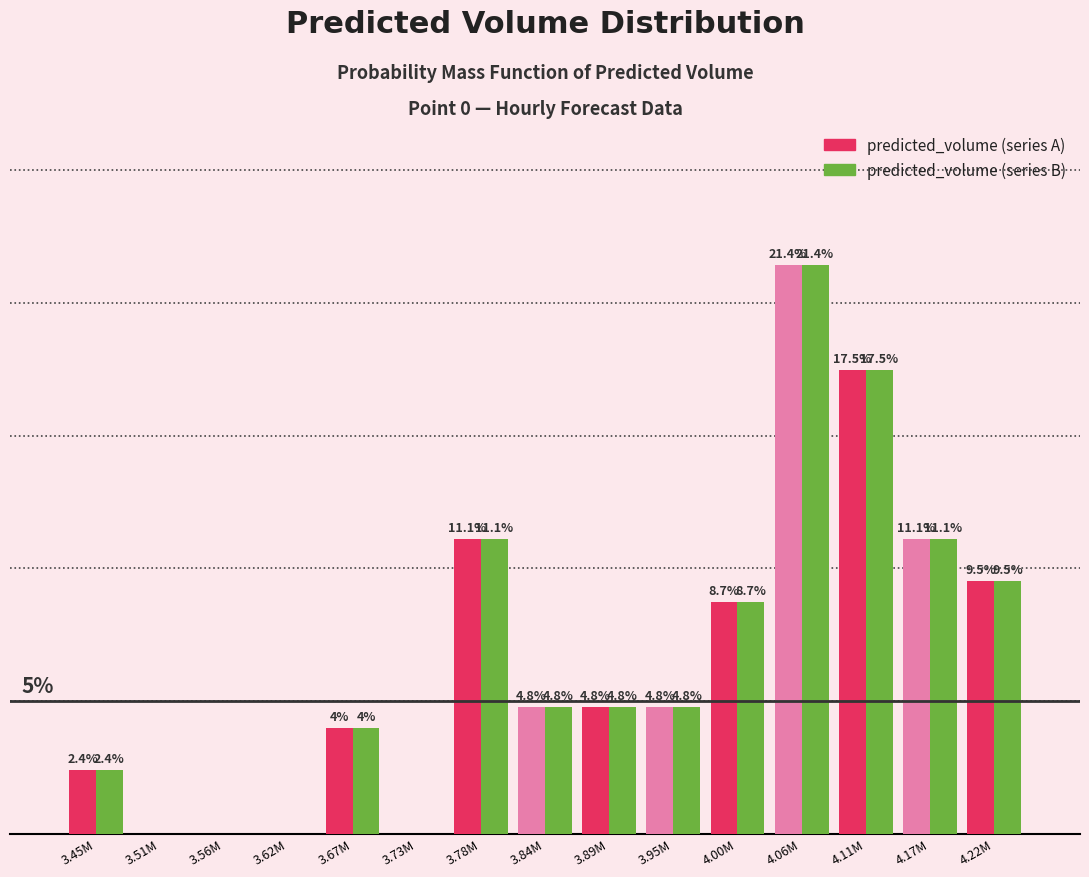

What are all the series names shown in the legend?

predicted_volume (series A), predicted_volume (series B)